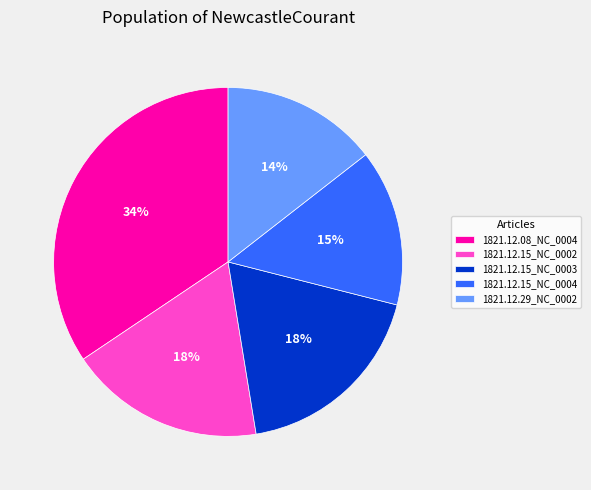

Which slice is the largest?

1821.12.08_NC_0004